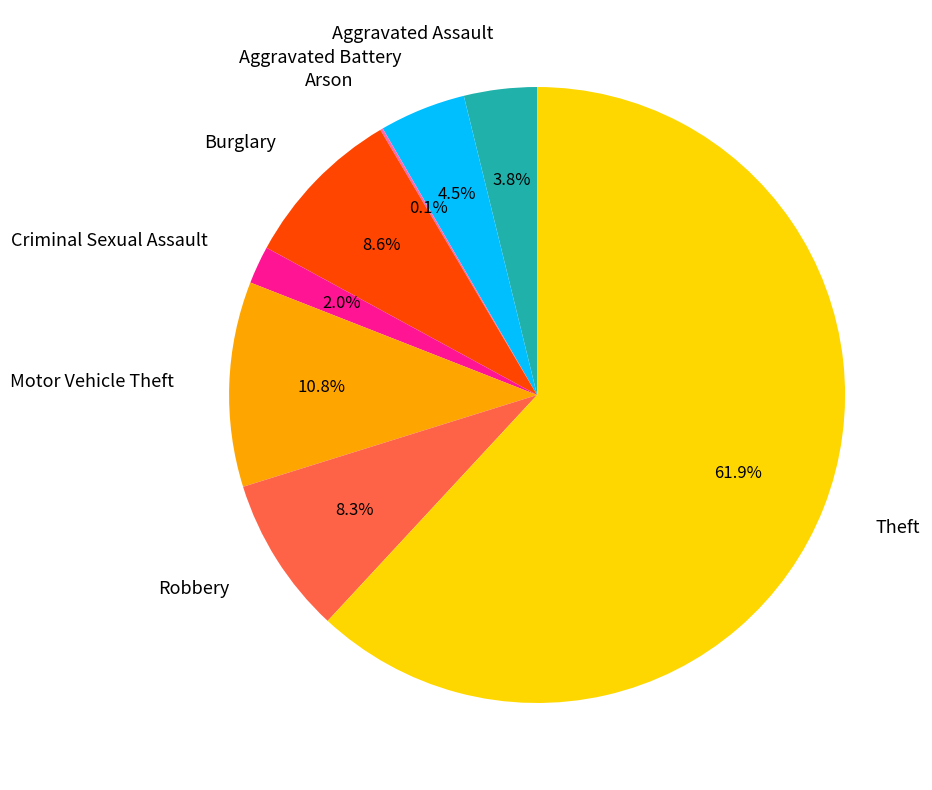

Does any single category account for the majority?

Yes